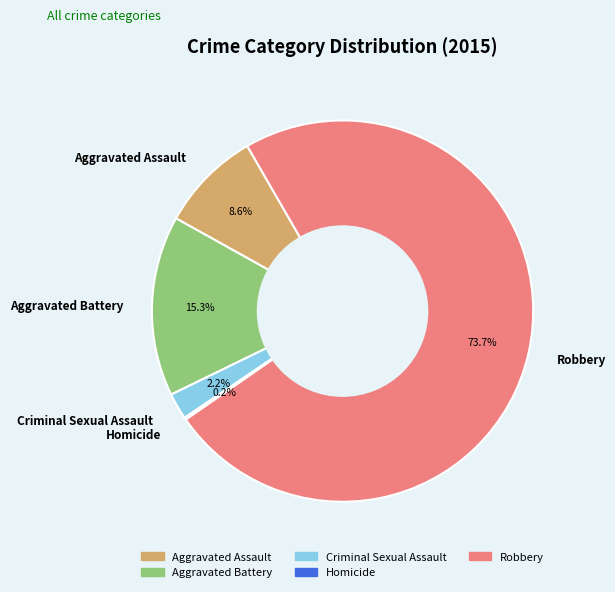

Which slice is the largest?

Robbery